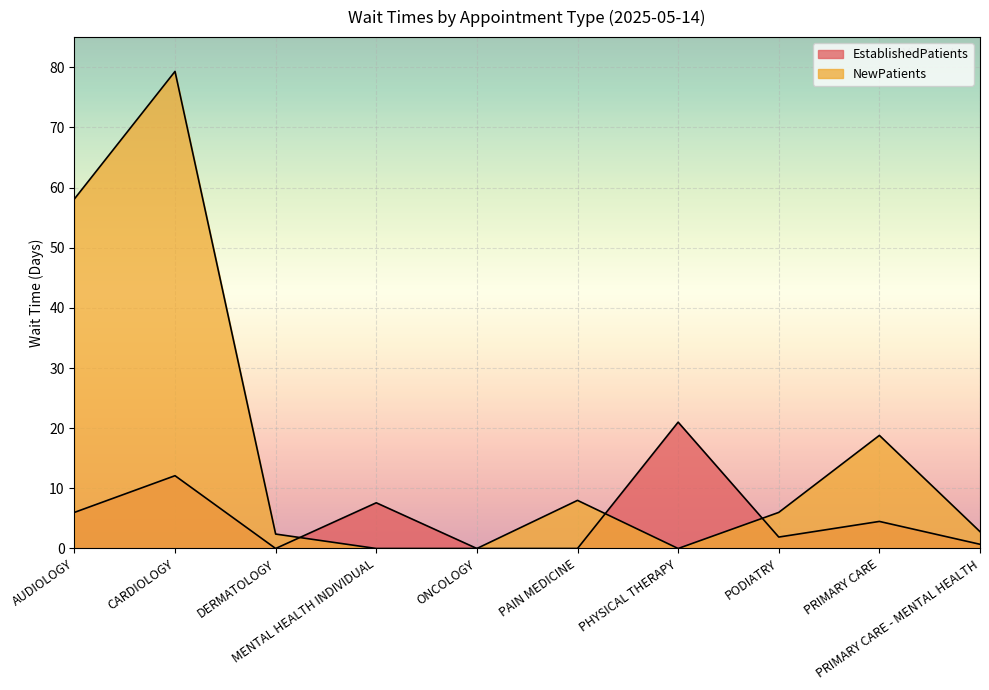

What position from the right is PRIMARY CARE - MENTAL HEALTH?

1